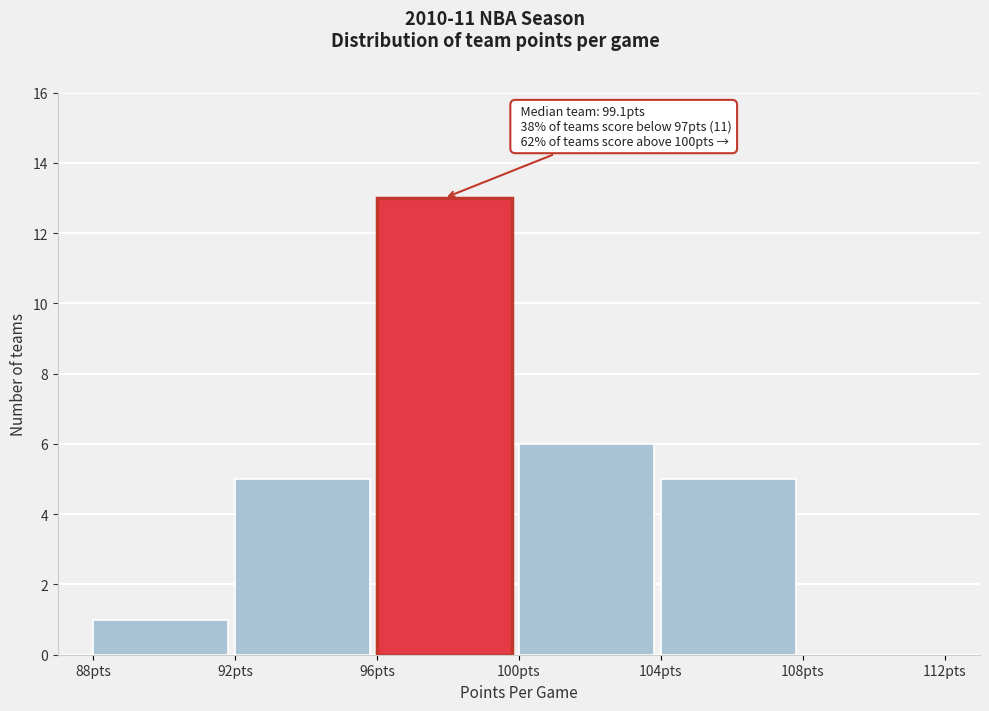

Over which range of the x-axis is the bar tallest?

96 to 100